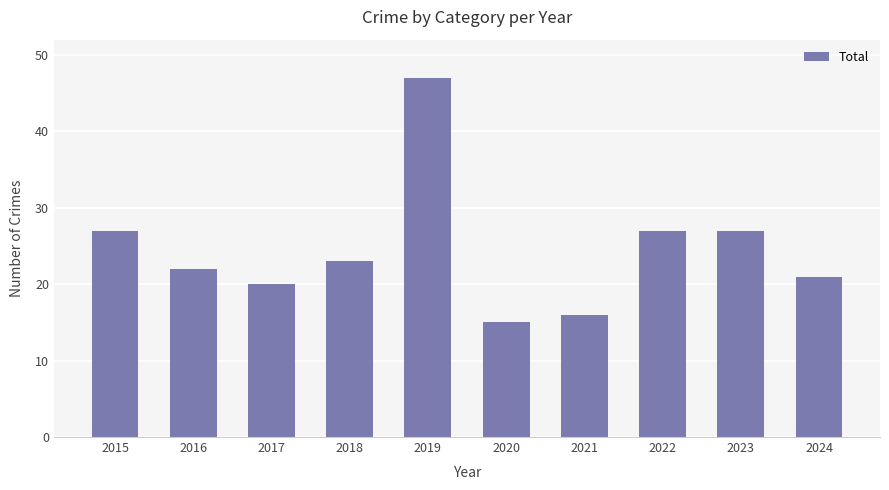

What is the minimum value shown in the chart?

15